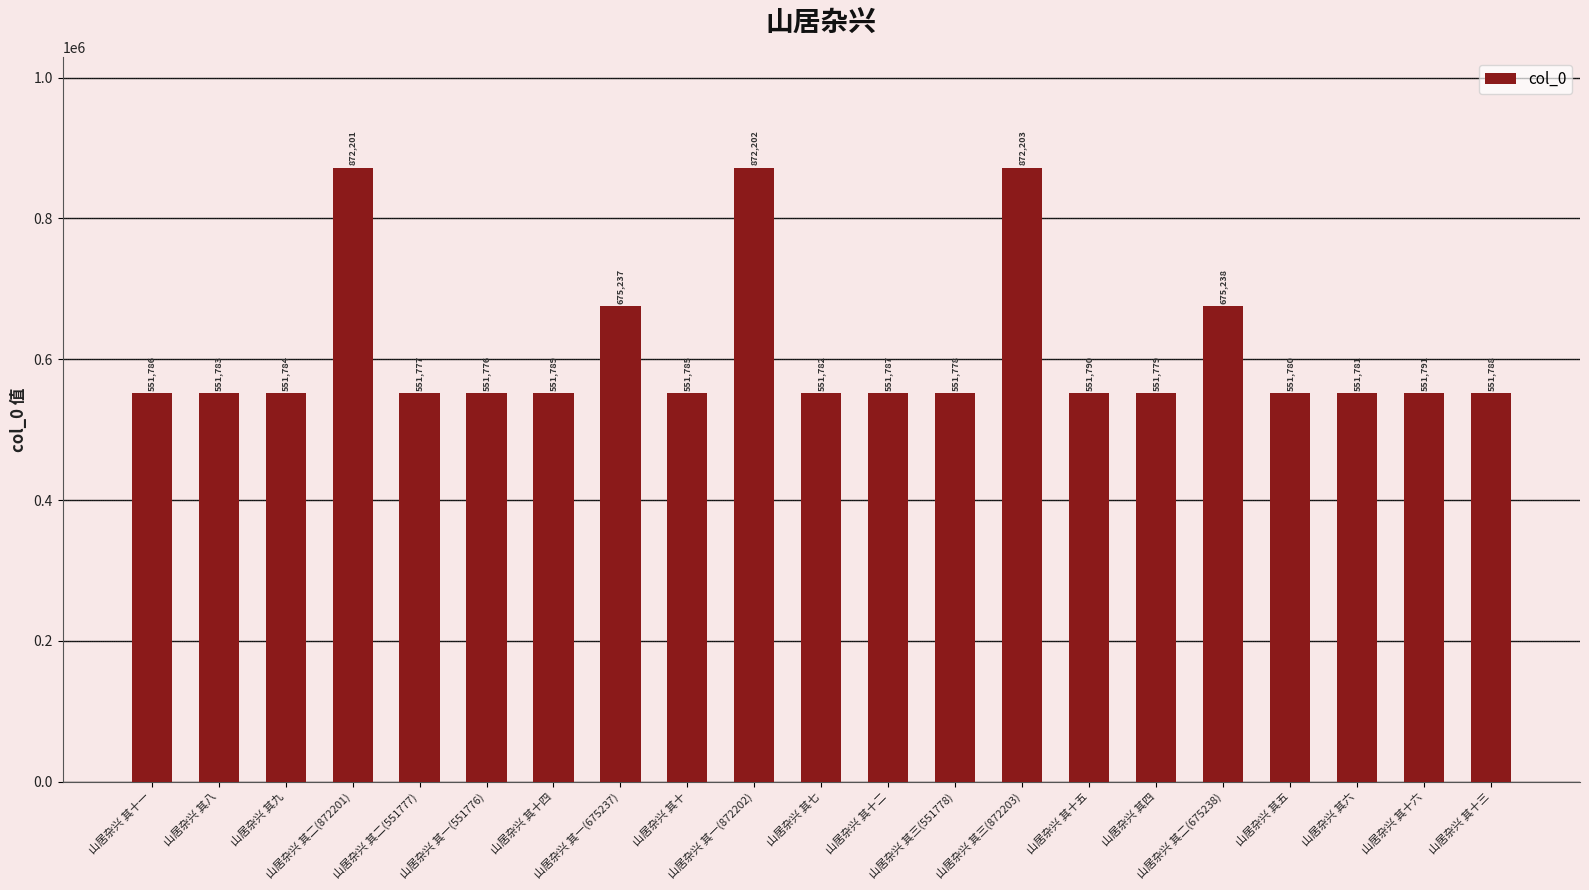

How many bars are there in total?

21